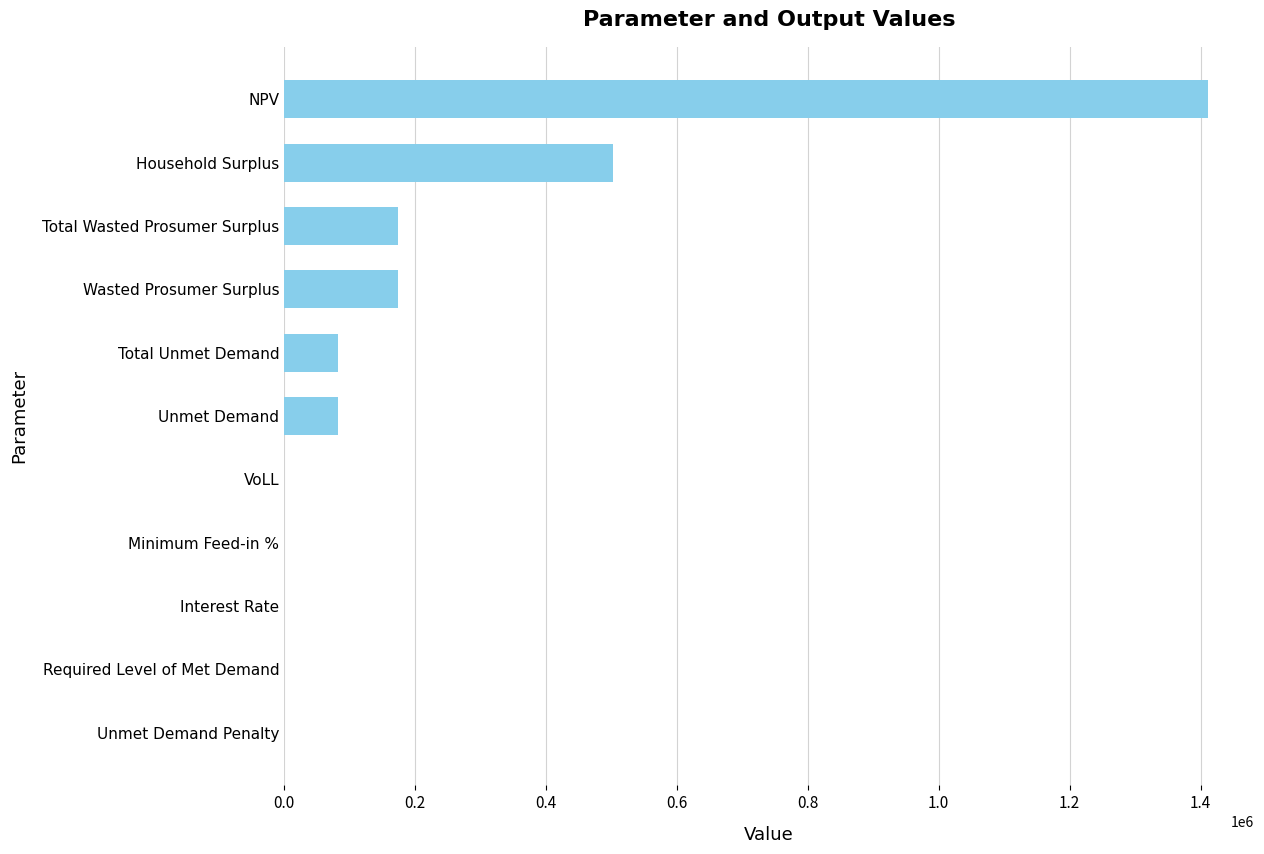

Are the bars horizontal?

Yes